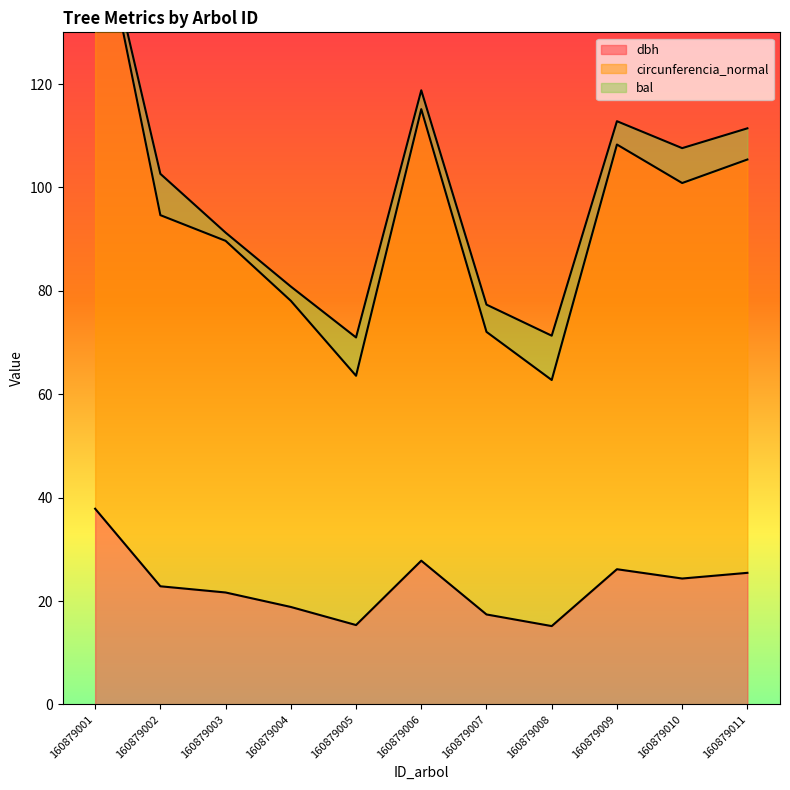

What is the lowest value of the dbh series?

15.2